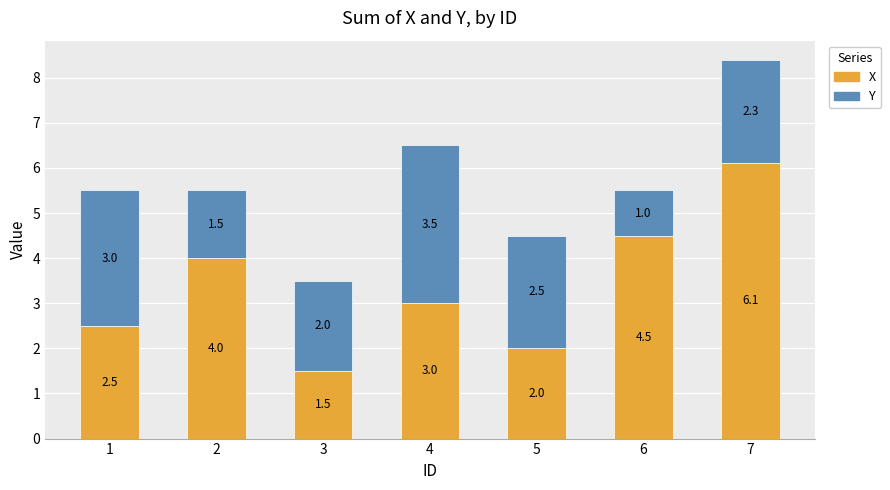

Reading left to right, transcribe the values for X.

1=2.5	2=4.0	3=1.5	4=3.0	5=2.0	6=4.5	7=6.1